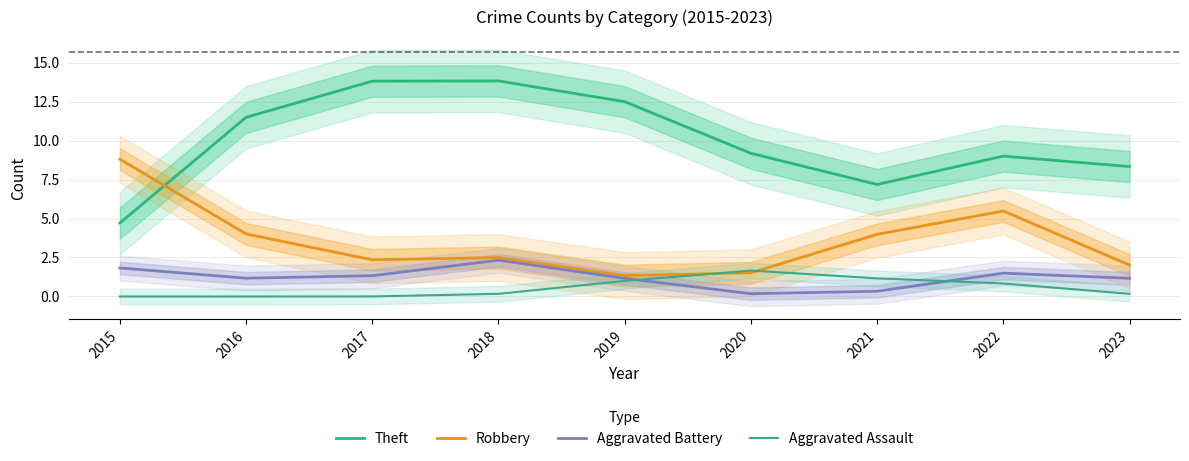

Is it true that Theft equals 8.3 at 2023?

True